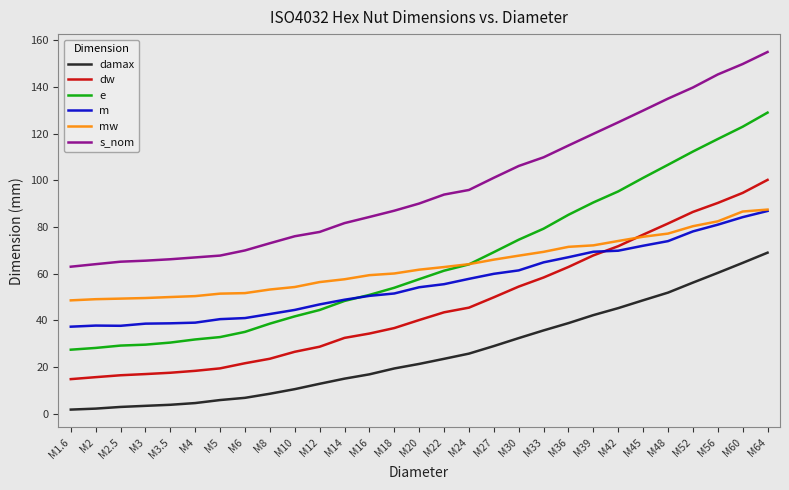

Which has a higher value, M27 or M22?

M27